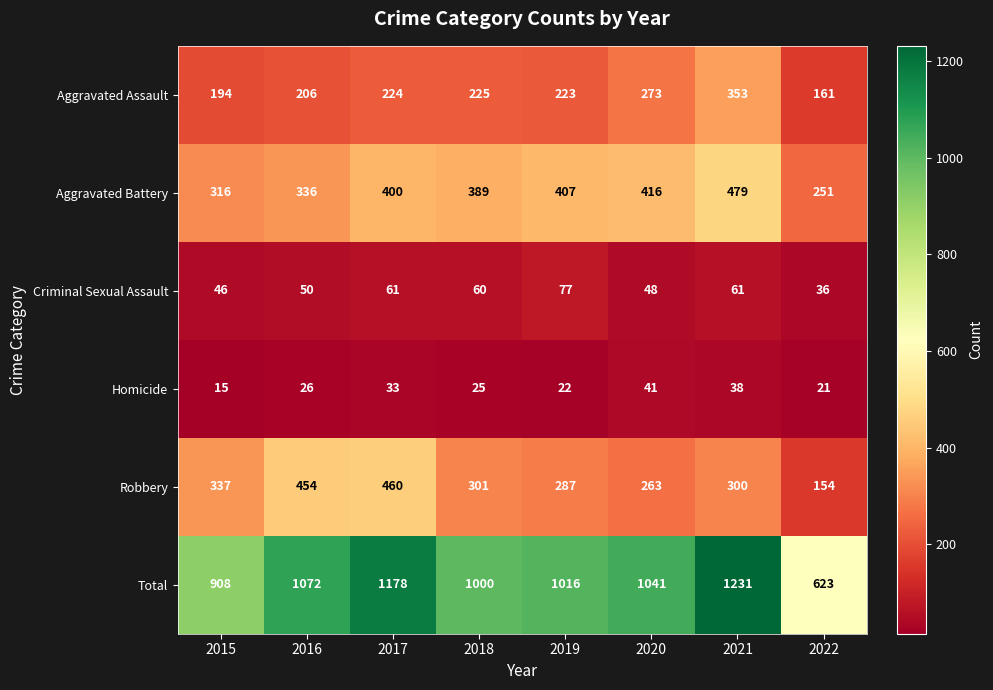

Between 2018 and 2019, which series saw the biggest shift?

Aggravated Battery